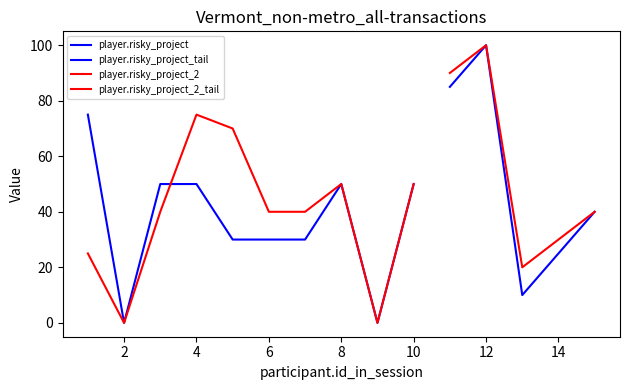

Where do player.risky_project and player.risky_project_2 first cross each other?

3 and 4